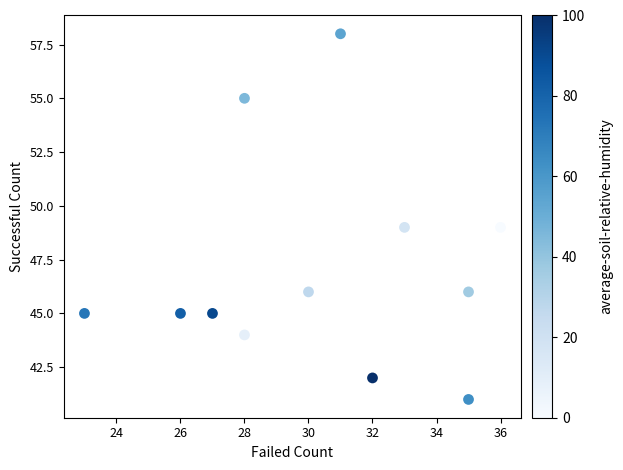

What is the average Y value?

47